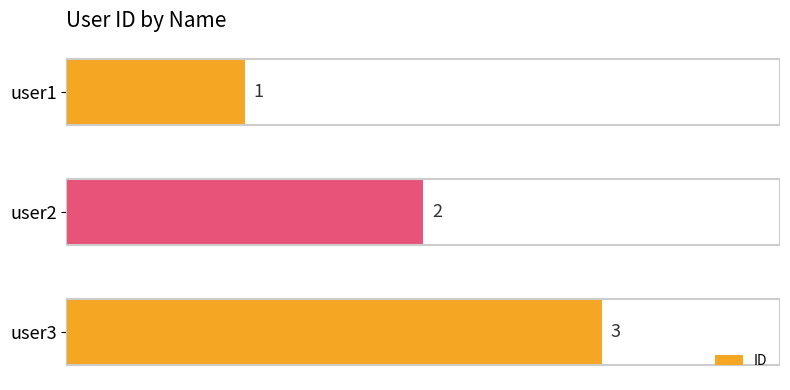

What is the sum of the values at user3 and user1?

4